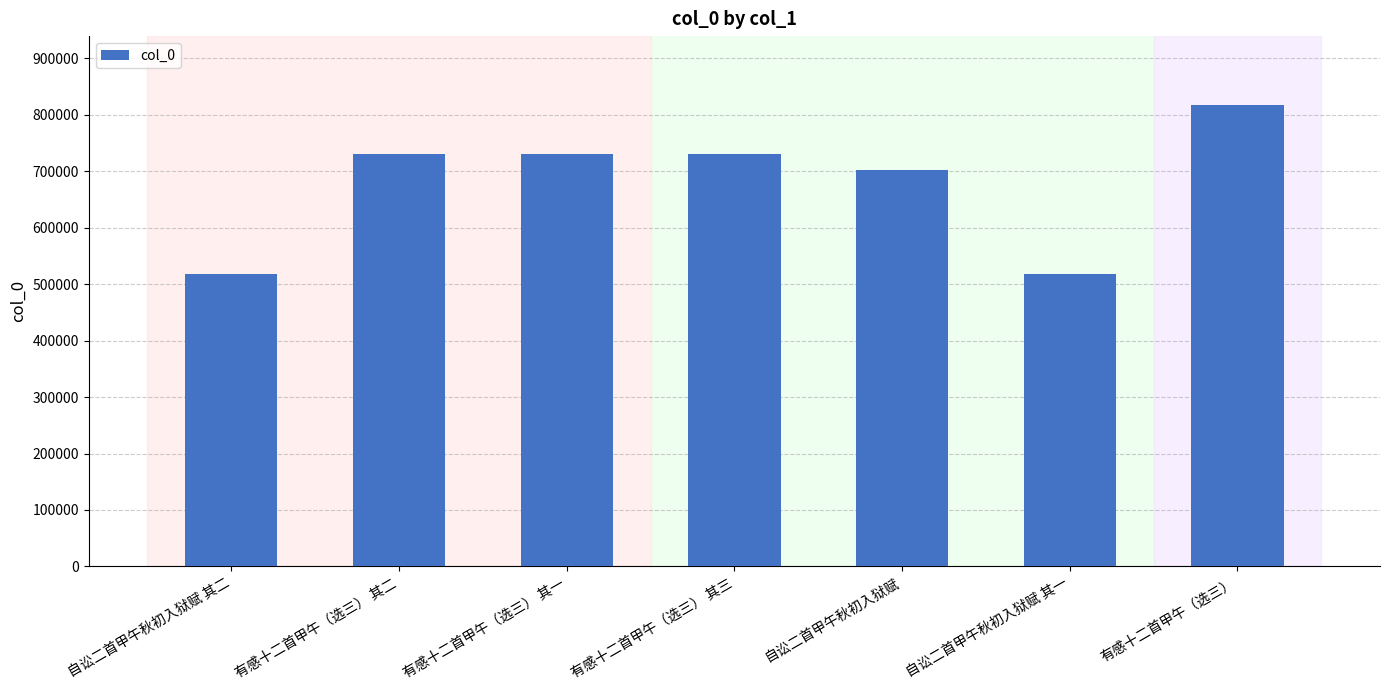

True or false: the data shows 241624 at 有感十二首甲午（选三） 其一.

False